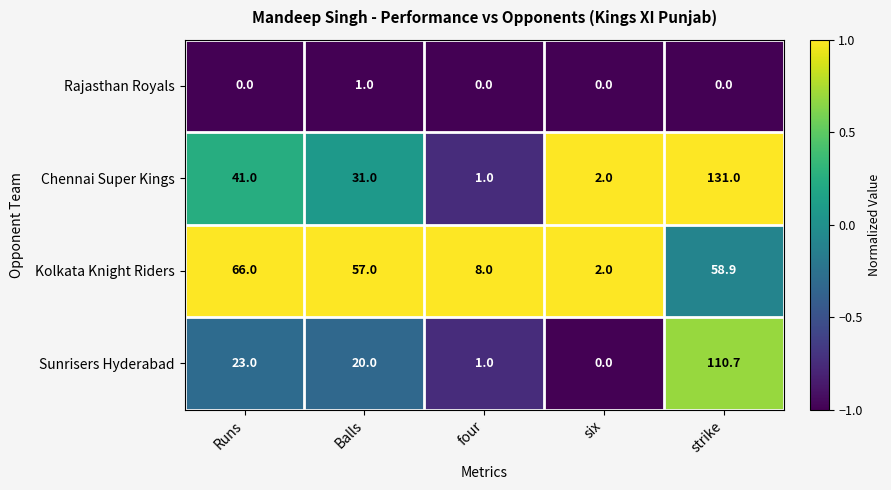

Rank the series by their maximum value, from highest to lowest.

Chennai Super Kings, Sunrisers Hyderabad, Kolkata Knight Riders, Rajasthan Royals